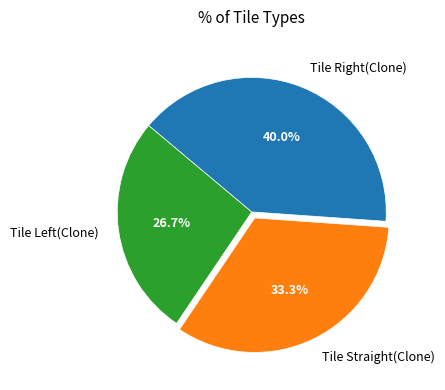

Rank the categories by value from lowest to highest.

Tile Left(Clone), Tile Straight(Clone), Tile Right(Clone)